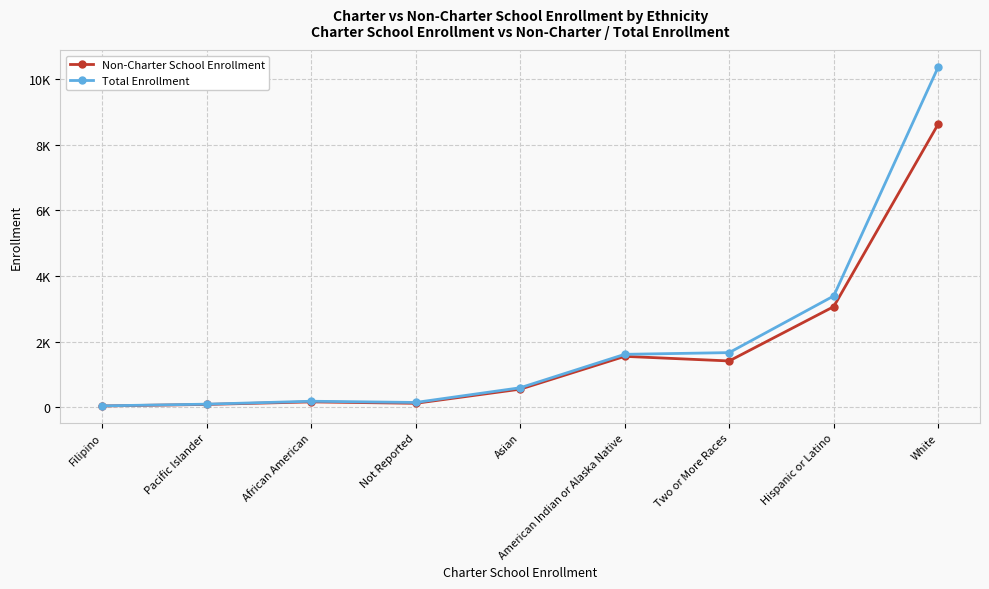

Is this an area chart (filled region under the line)?

No